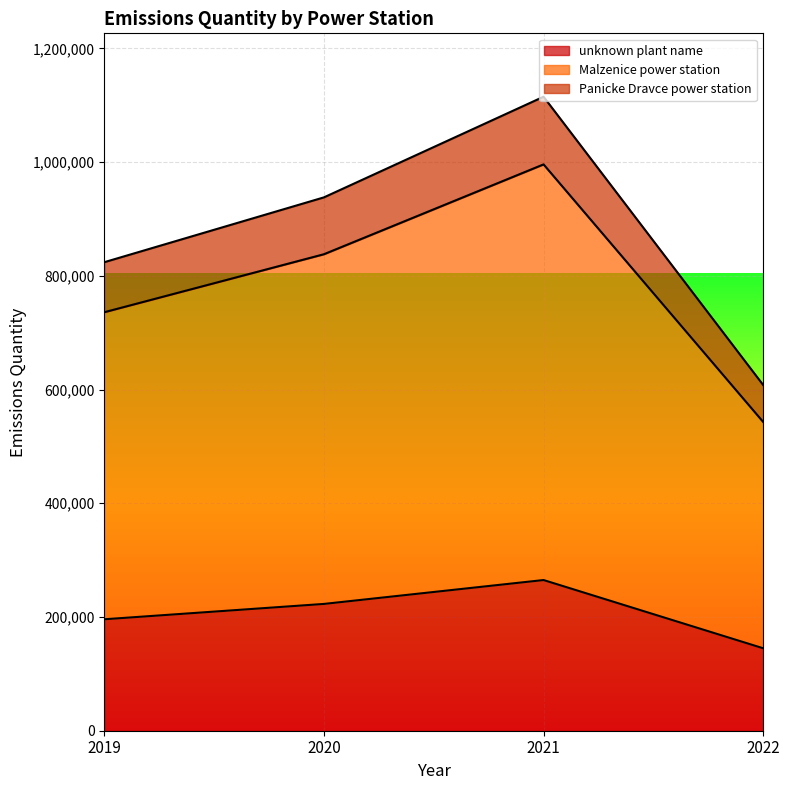

True or false: unknown plant name and Malzenice power station intersect in this chart.

False